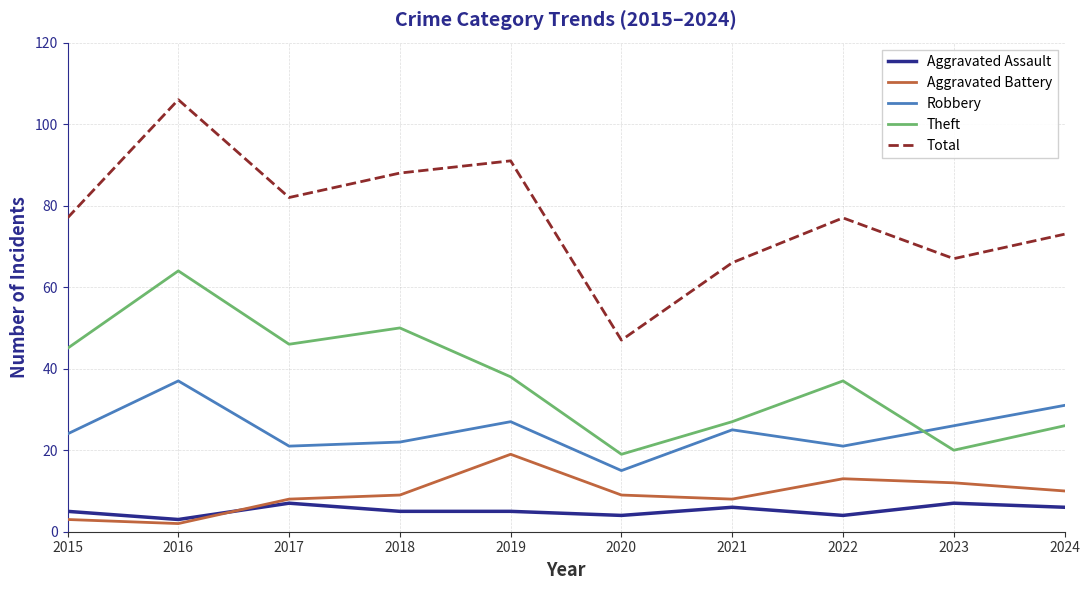

Which category has the lowest value in the Total series?

2020